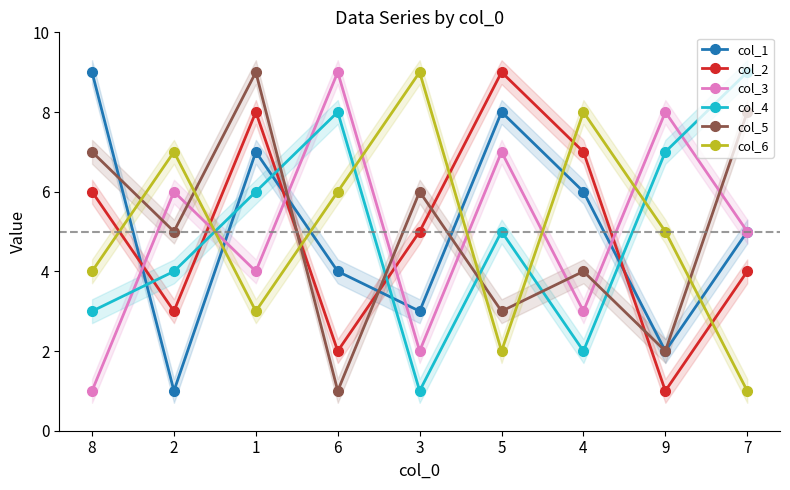

List the series in order of their peak value, highest first.

col_1, col_2, col_3, col_4, col_5, col_6